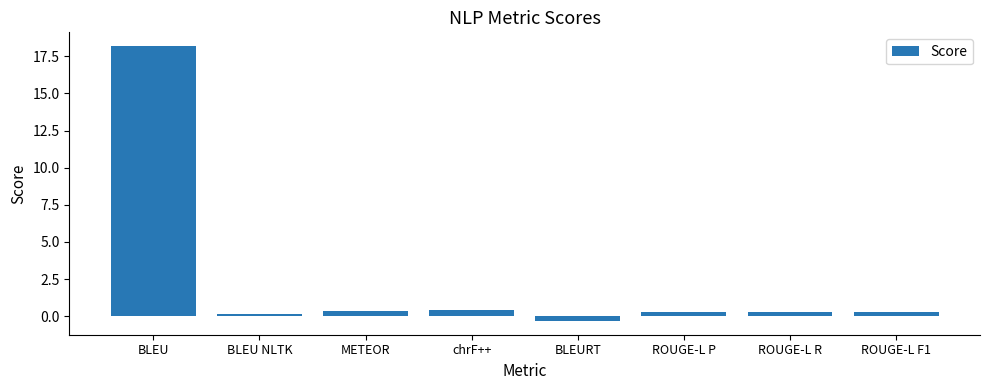

What is the difference between the second highest and minimum values?

0.7